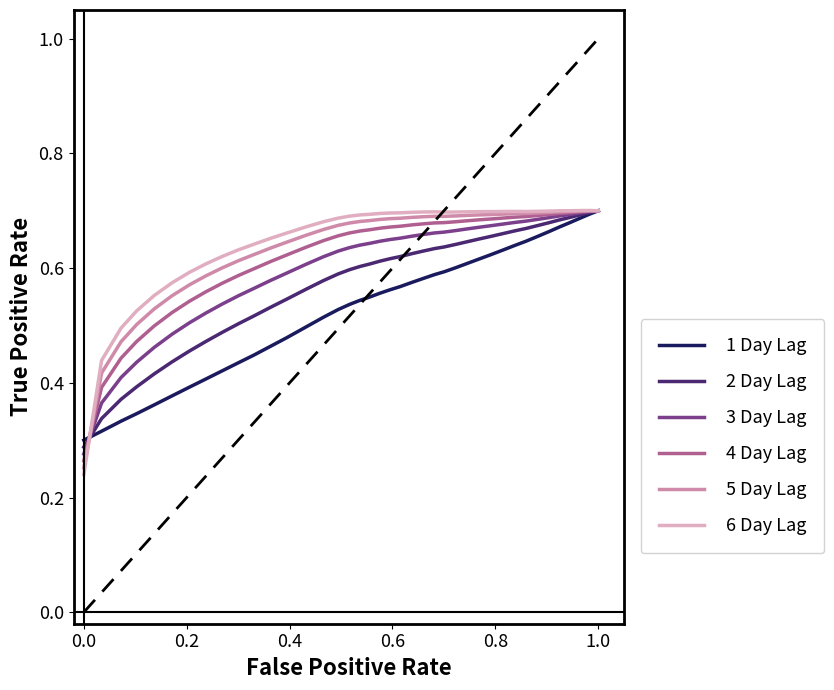

What is the average value of the 3 Day Lag series?

0.6